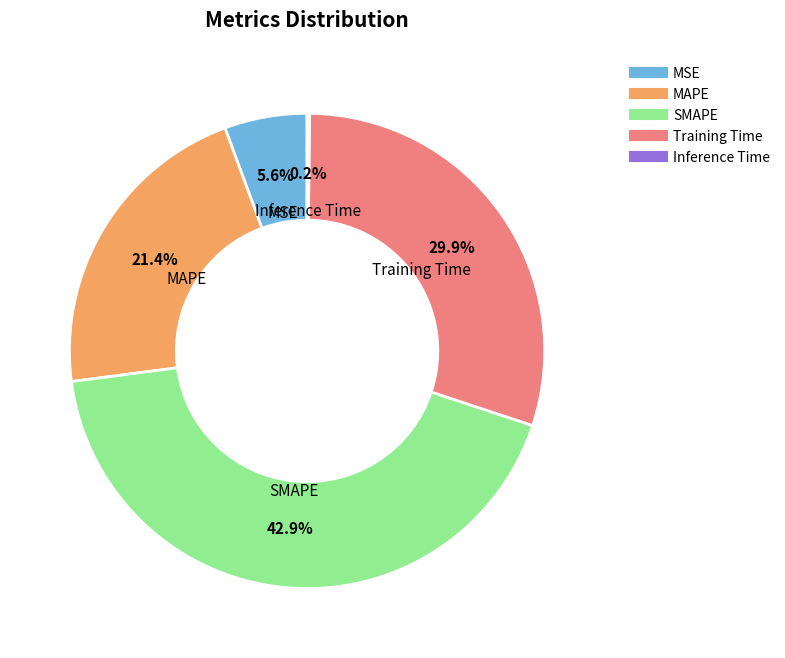

Is there any slice that represents more than half of the pie?

No